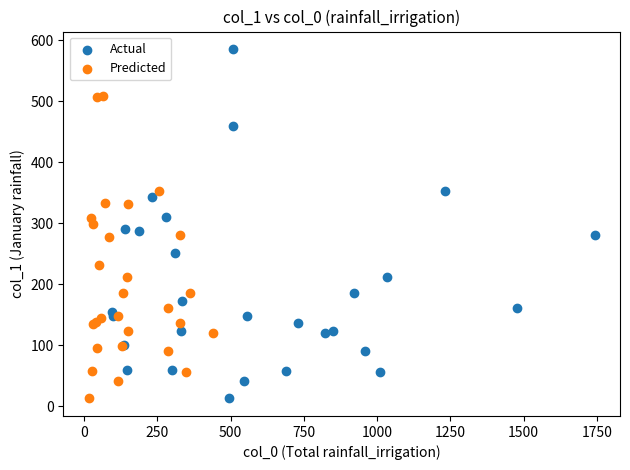

Which series reaches the maximum Y coordinate?

Actual